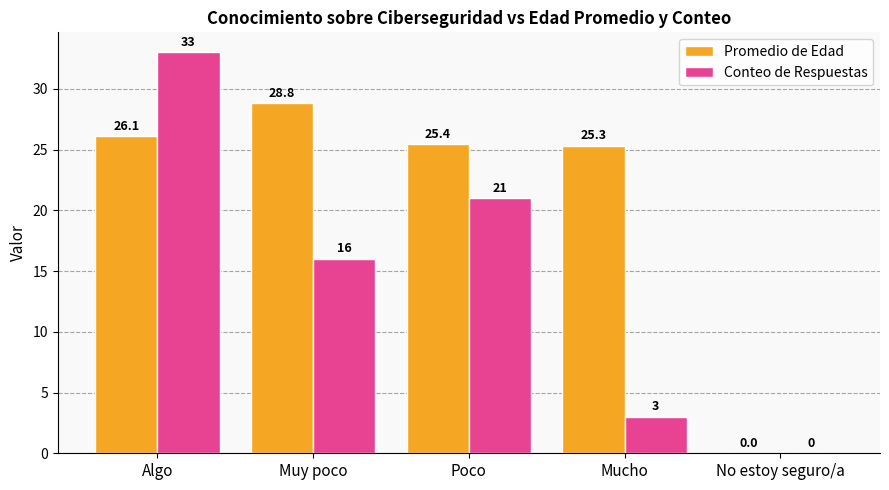

Where is Conteo de Respuestas nearest to the value 16?

Muy poco